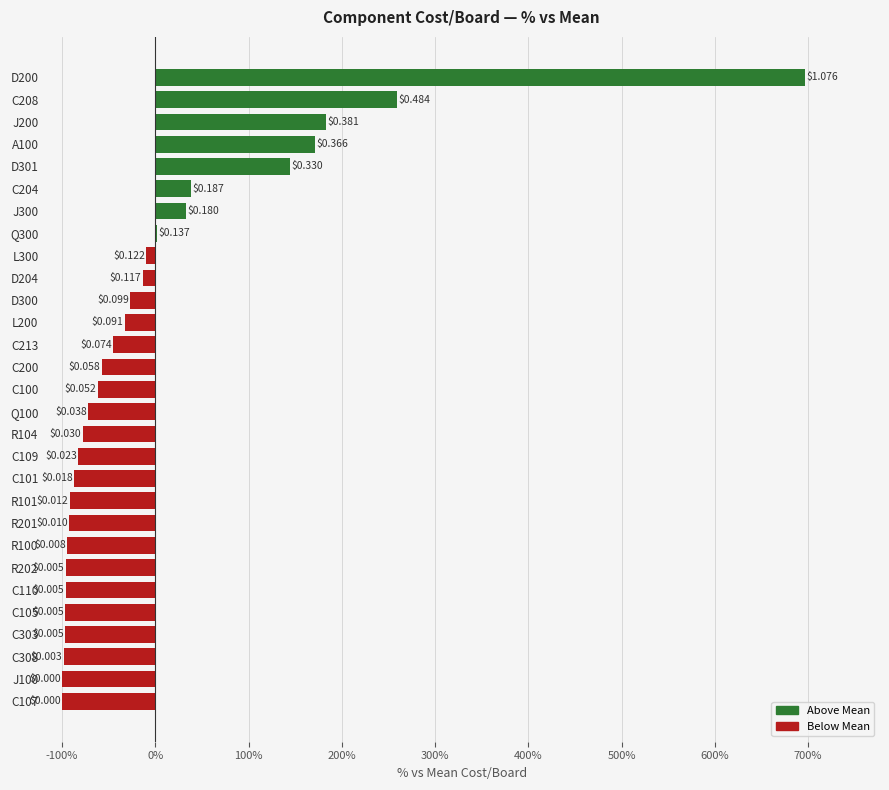

Are the bars horizontal?

Yes